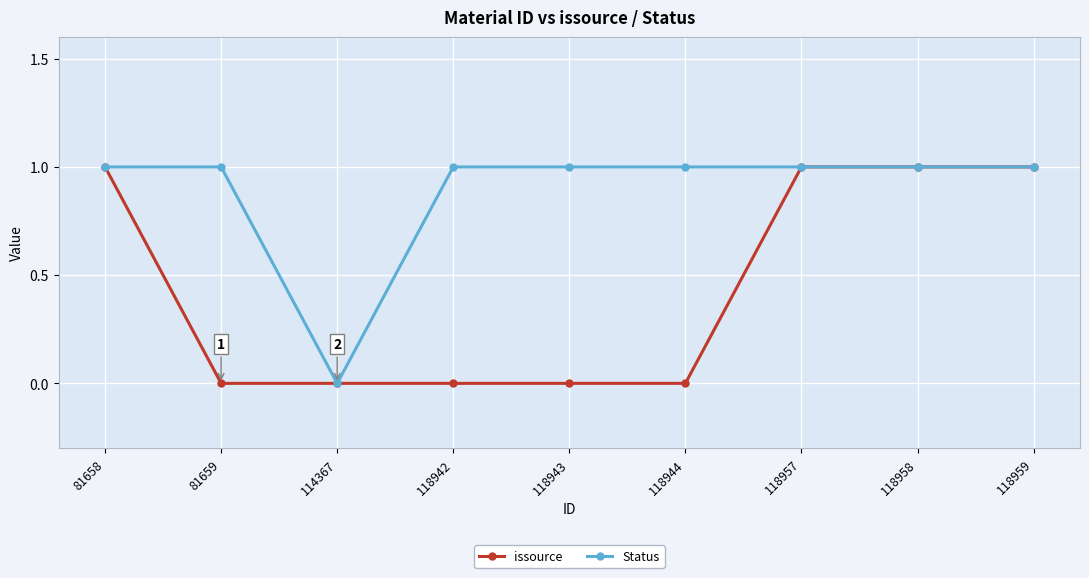

Which series changed the most between 118943 and 118957?

issource